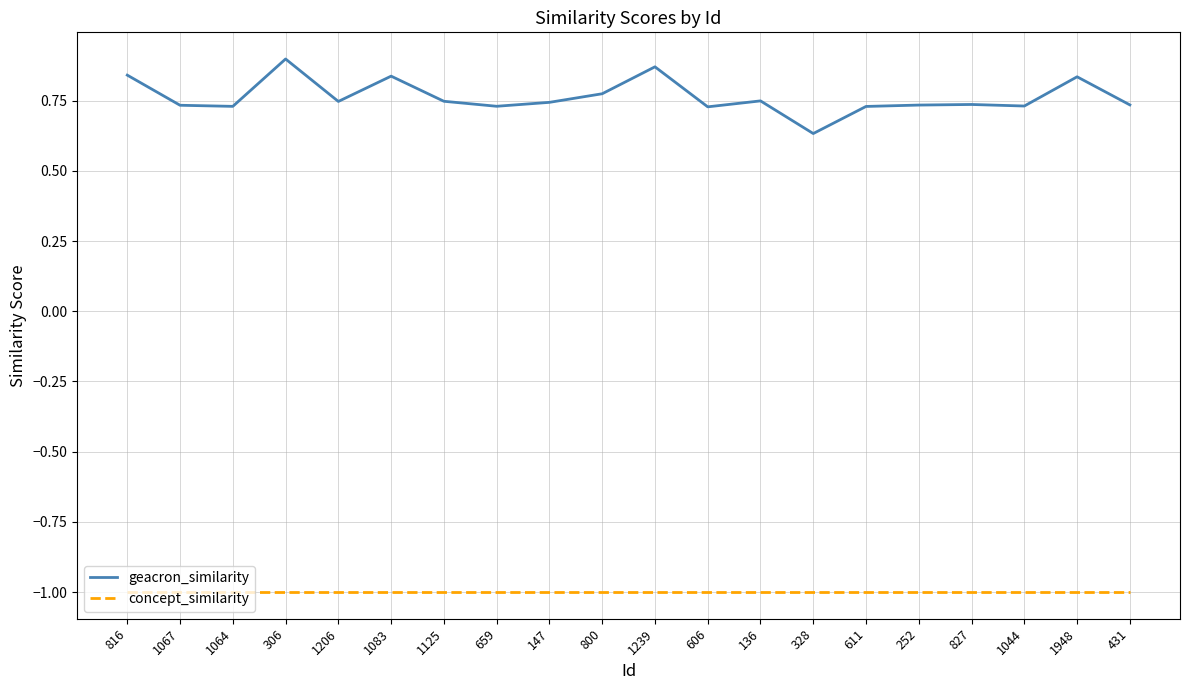

What is the spread (max minus min) of values at 1044?

1.7